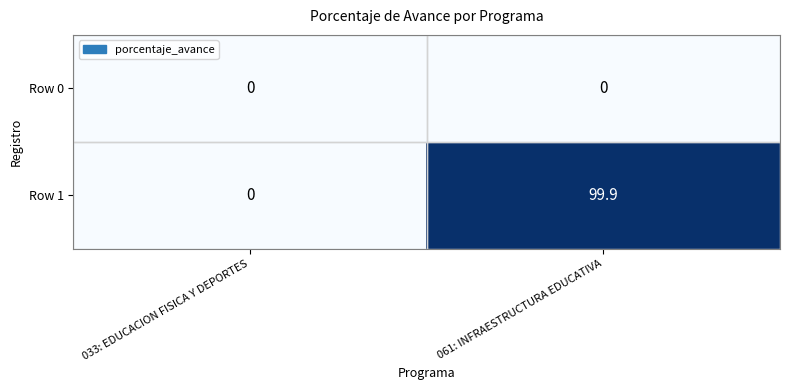

At which label does Row 1 first exceed 99?

061: INFRAESTRUCTURA EDUCATIVA